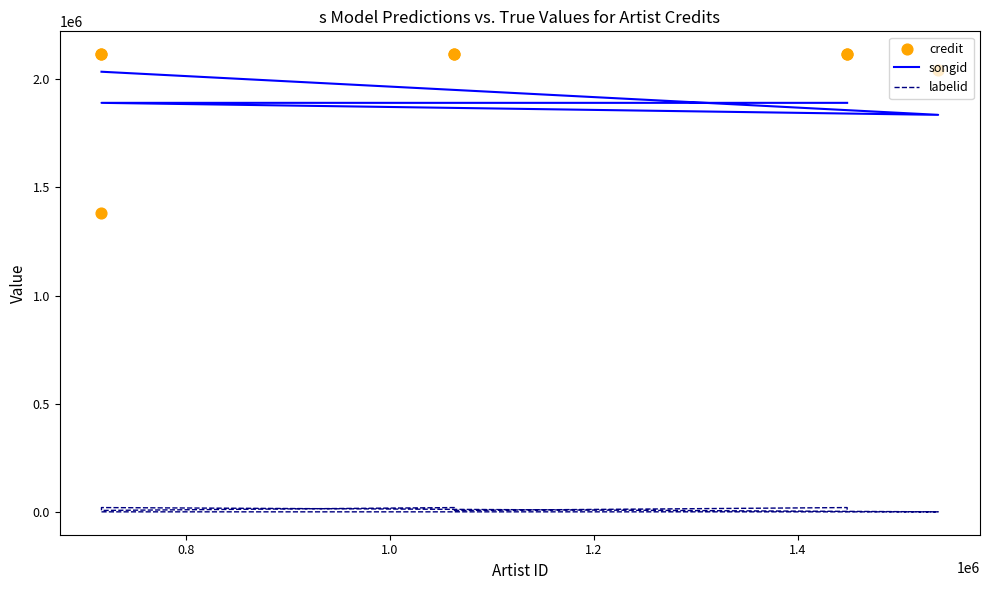

Which series has the largest Y range (max minus min)?

credit